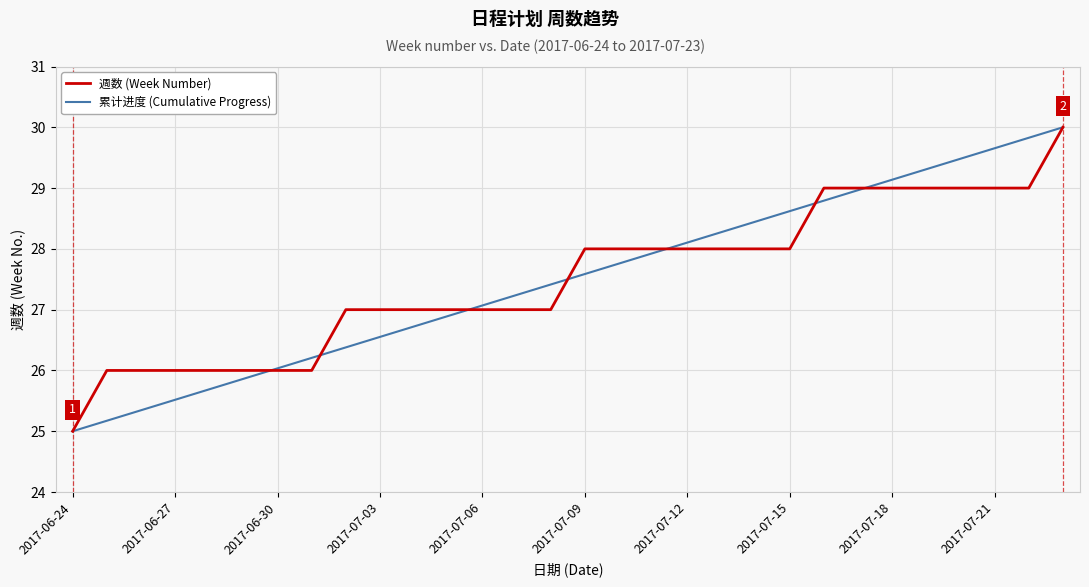

What is the minimum value shown in the chart?

25.0